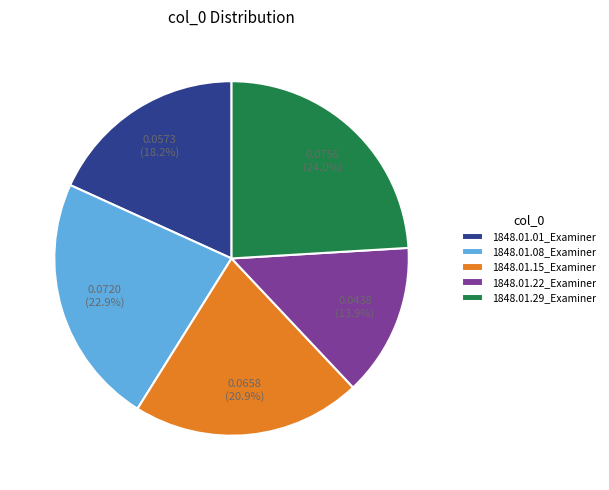

Does 1848.01.08_Examiner represent more than half of the total?

No